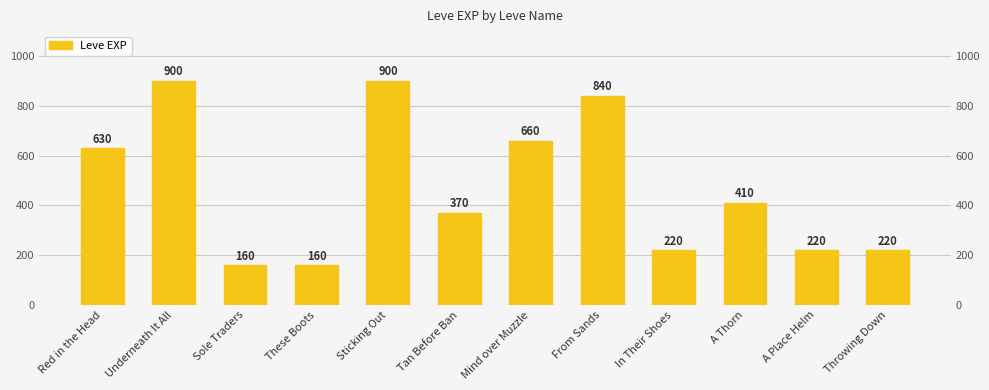

Approximately how many times larger is the value at Red in the Head compared to Throwing Down?

2.9